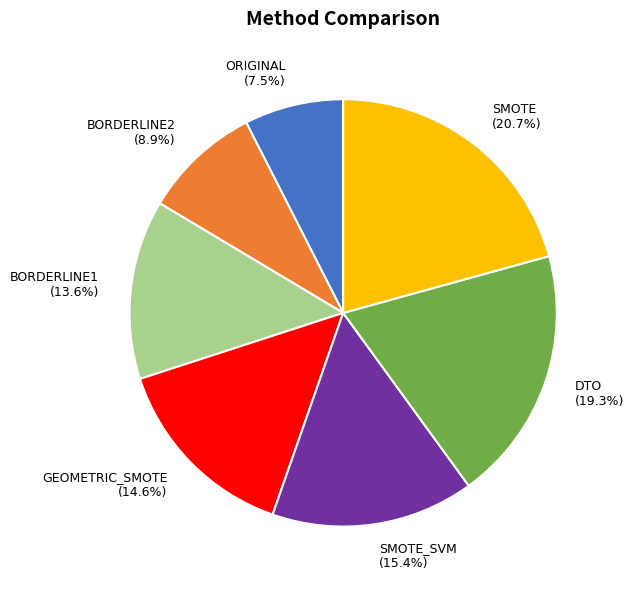

To the nearest percent, what is the difference between the largest and smallest slice percentages?

13%